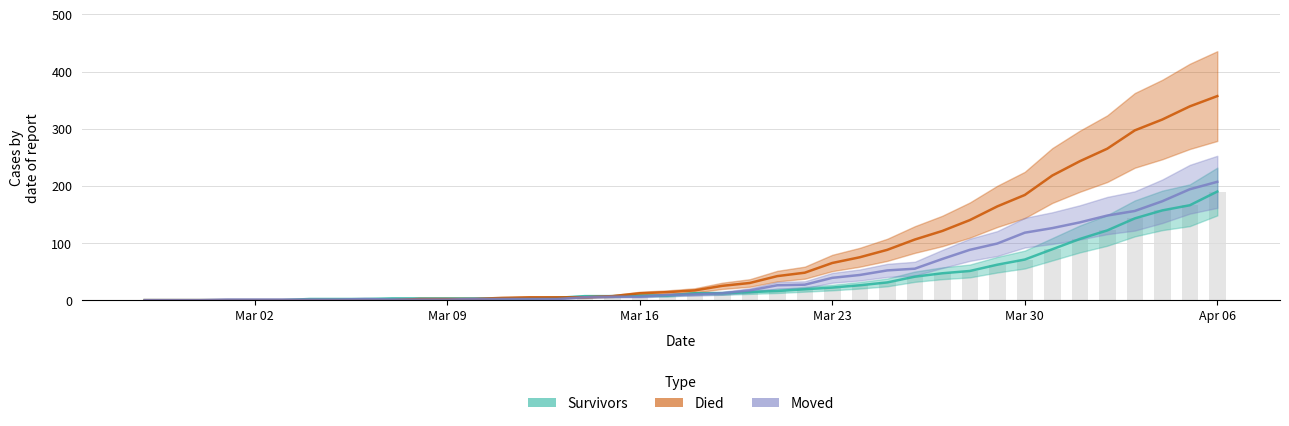

At how many categories does at least one series exceed 228?

6